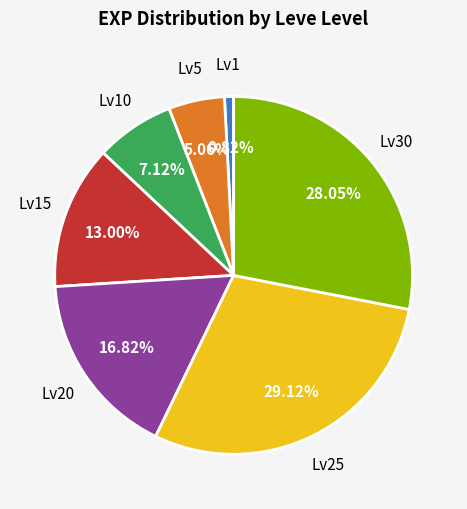

To the nearest percent, what is the average slice percentage?

14%